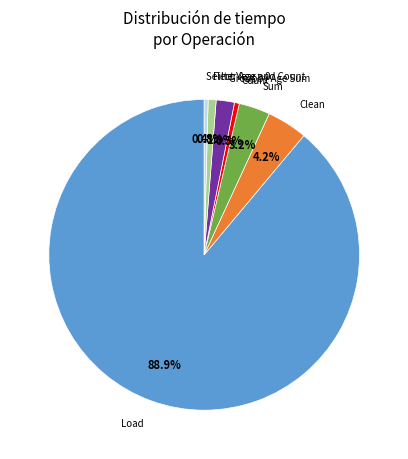

Does any single category account for the majority?

Yes